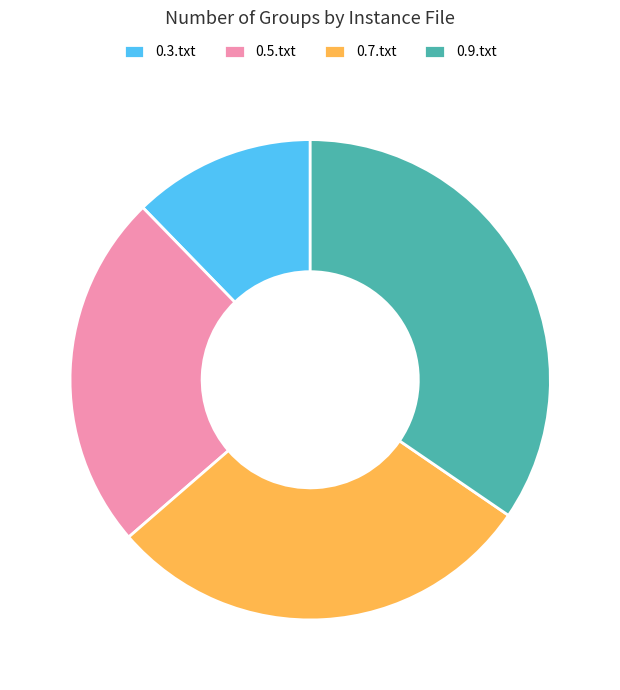

Which slice is the smallest?

0.3.txt